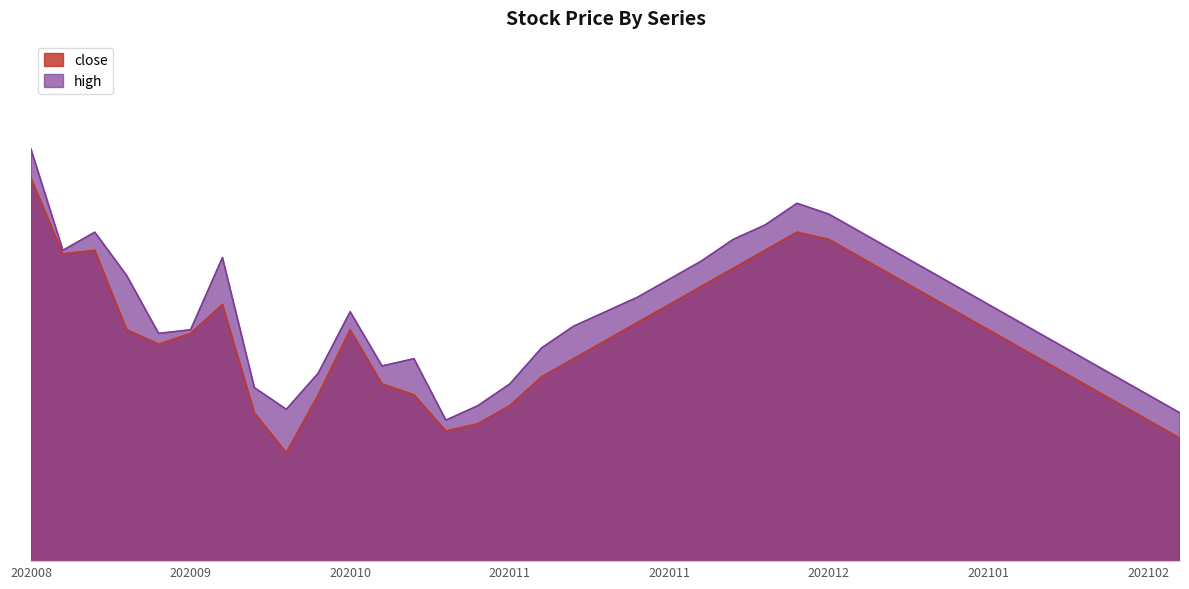

What is the average value of the close series?

4.8